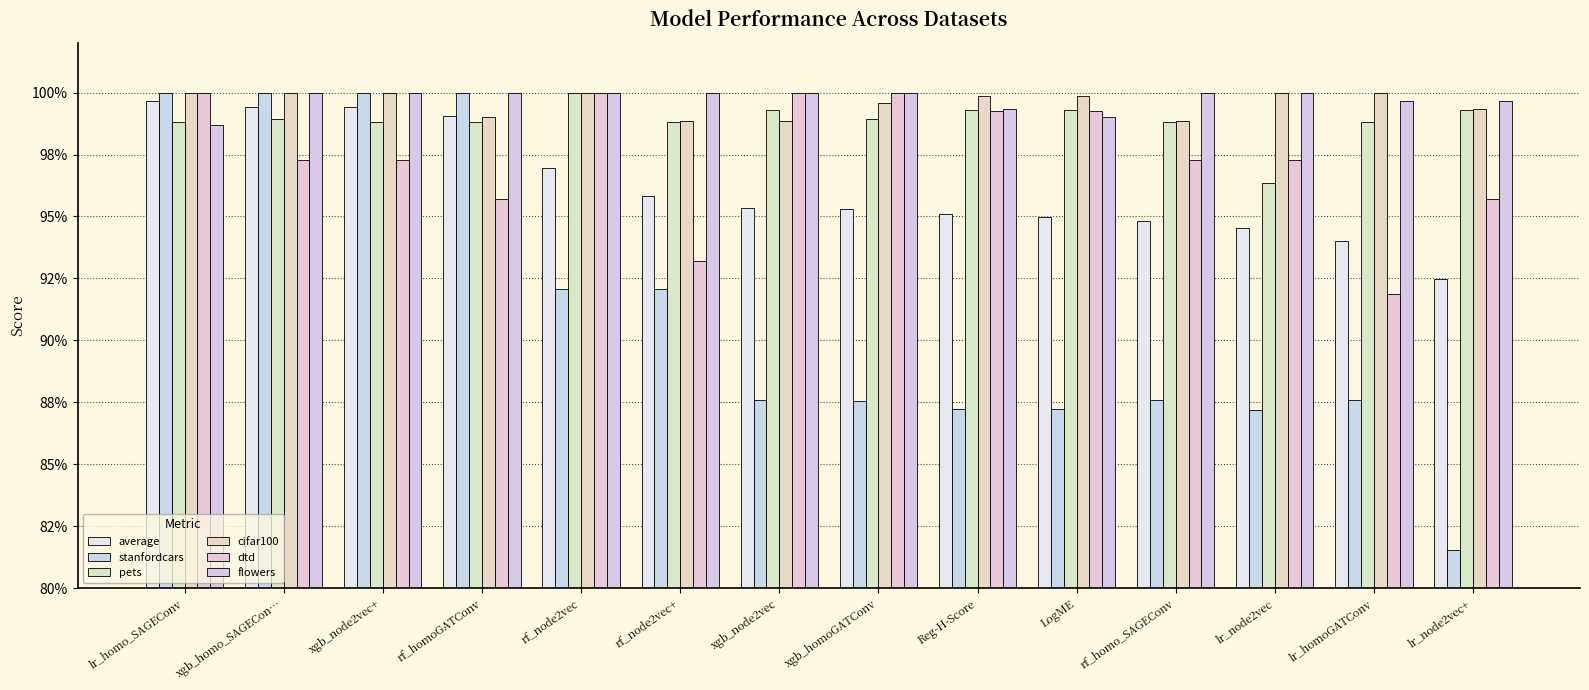

At which label is stanfordcars closest to 0?

lr_node2vec+